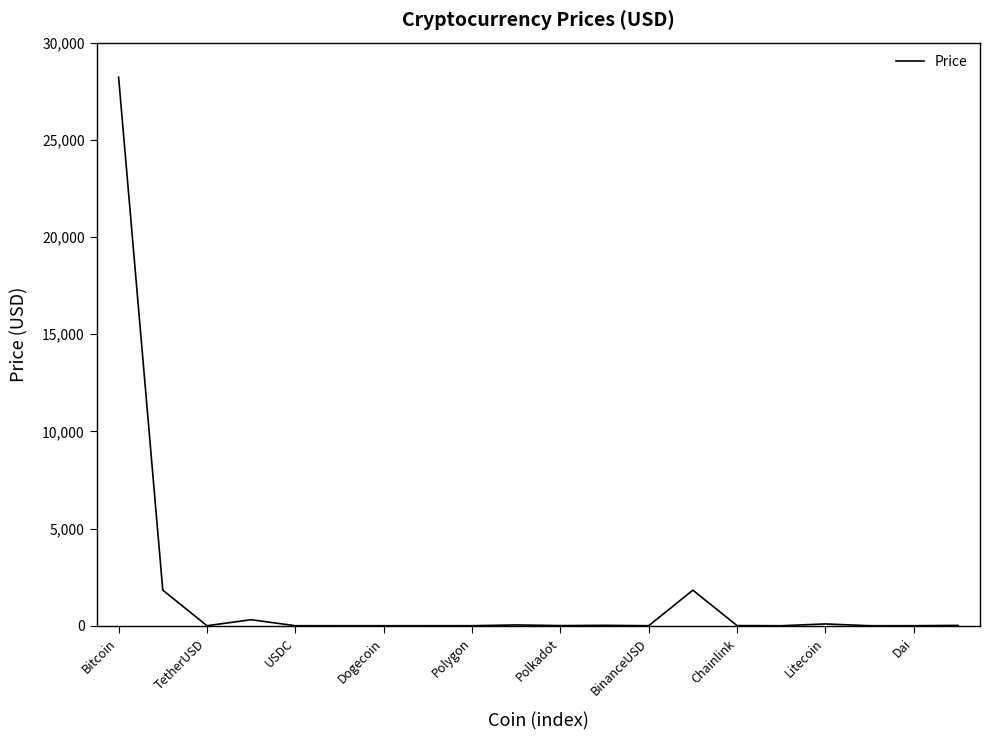

What is the difference between the maximum and minimum values?

28217.9